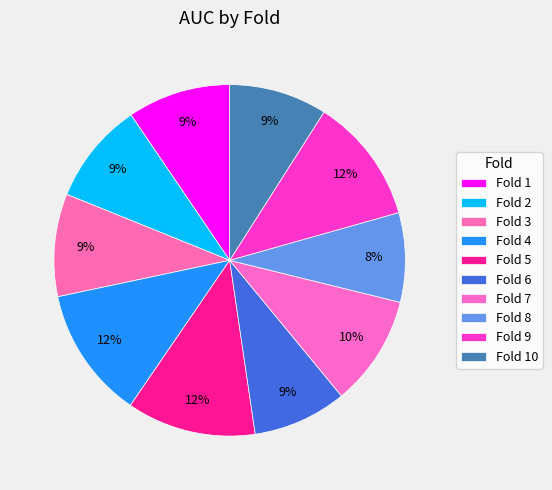

How many segments does this pie chart have?

10